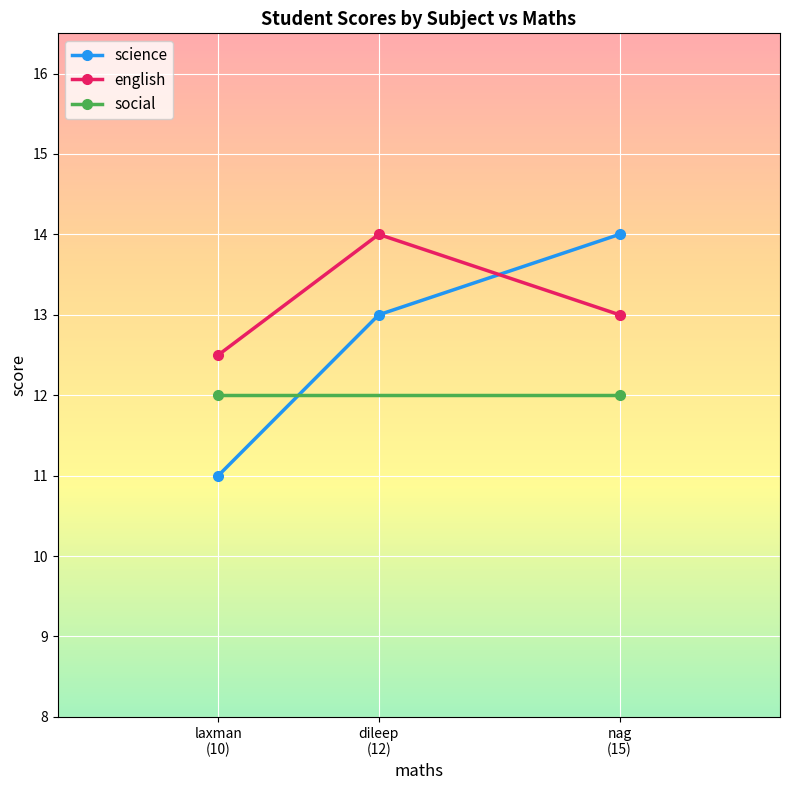

What is the value of the science point at the 3rd from the left?

14.0